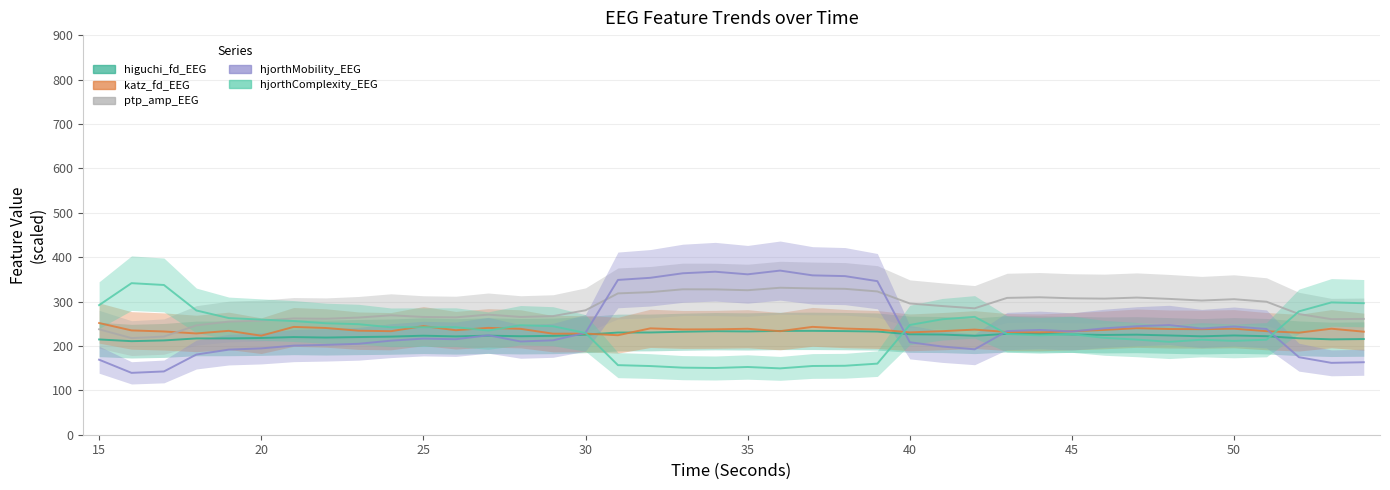

Is it true that ptp_amp_EEG equals 305.2 at 50?

True